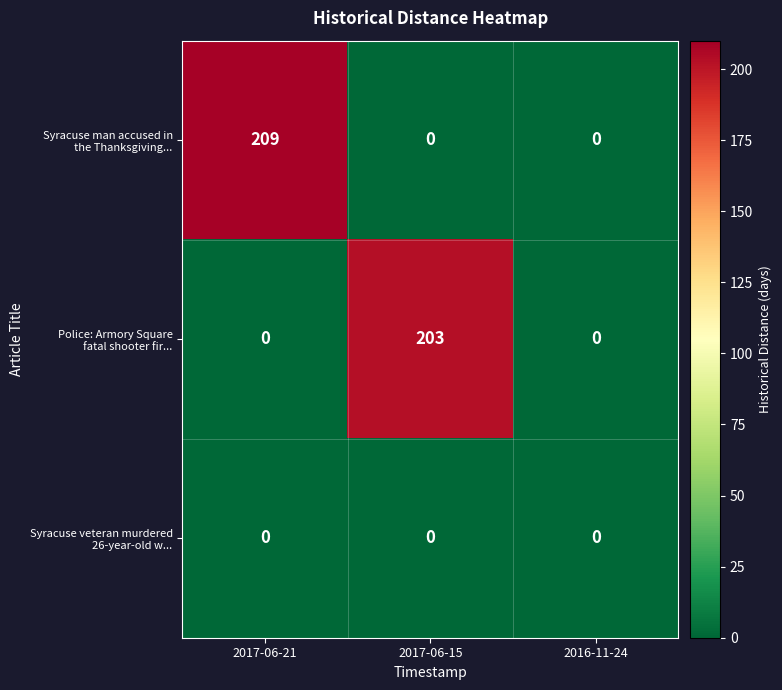

What is the spread (max minus min) of values at 2017-06-15?

203